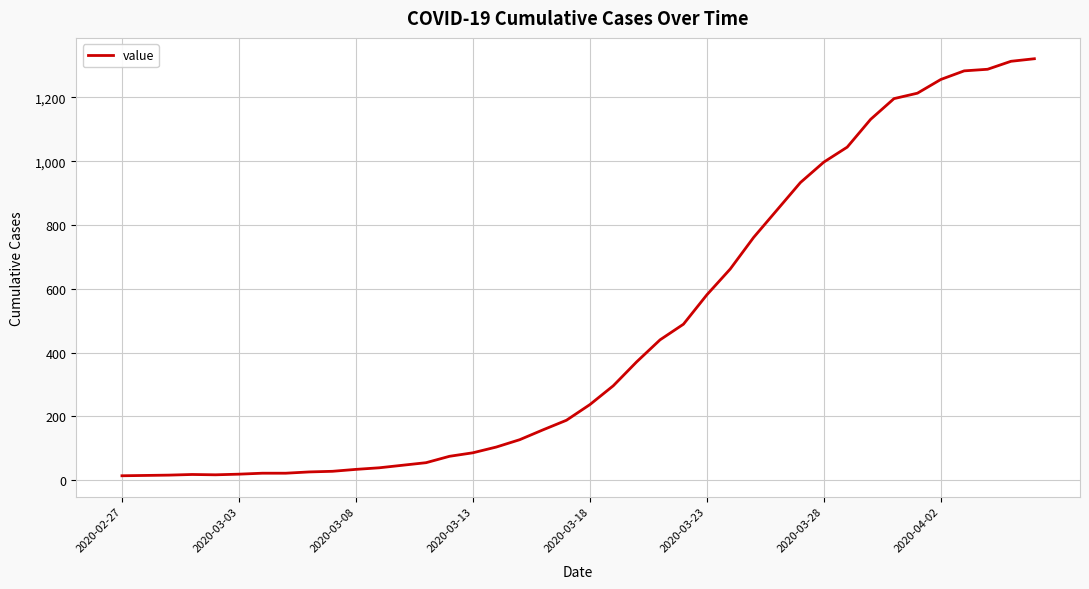

What is the greatest value displayed?

1321